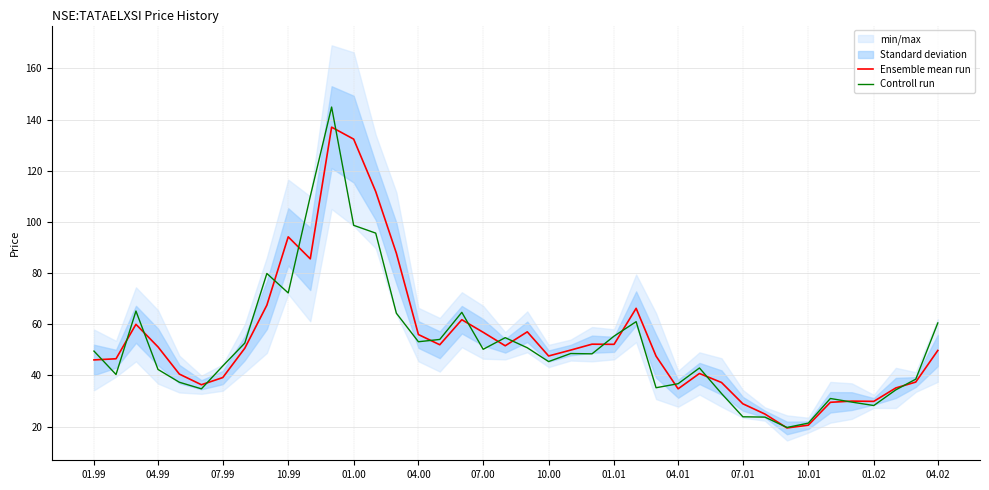

The Controll run series shows 23.8 at 07.01. True or false?

True